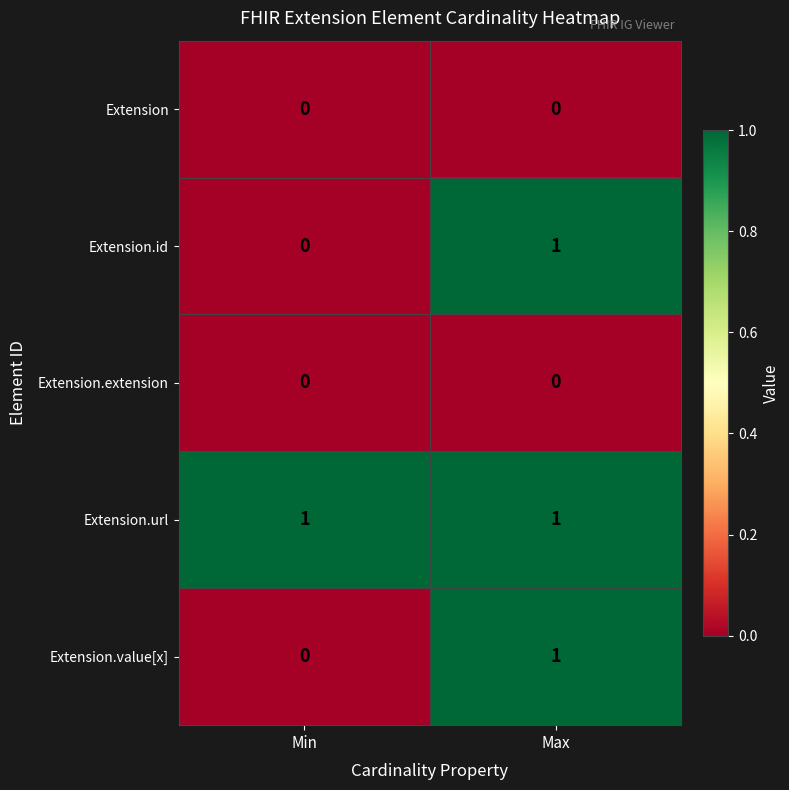

What is the total value across all series at Min?

1